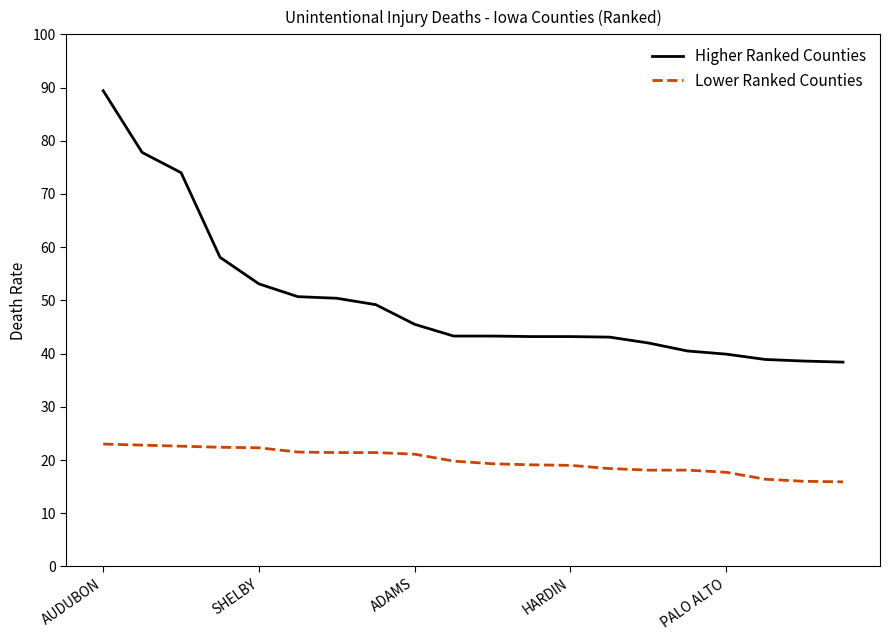

True or false: Higher Ranked Counties and Lower Ranked Counties intersect in this chart.

False